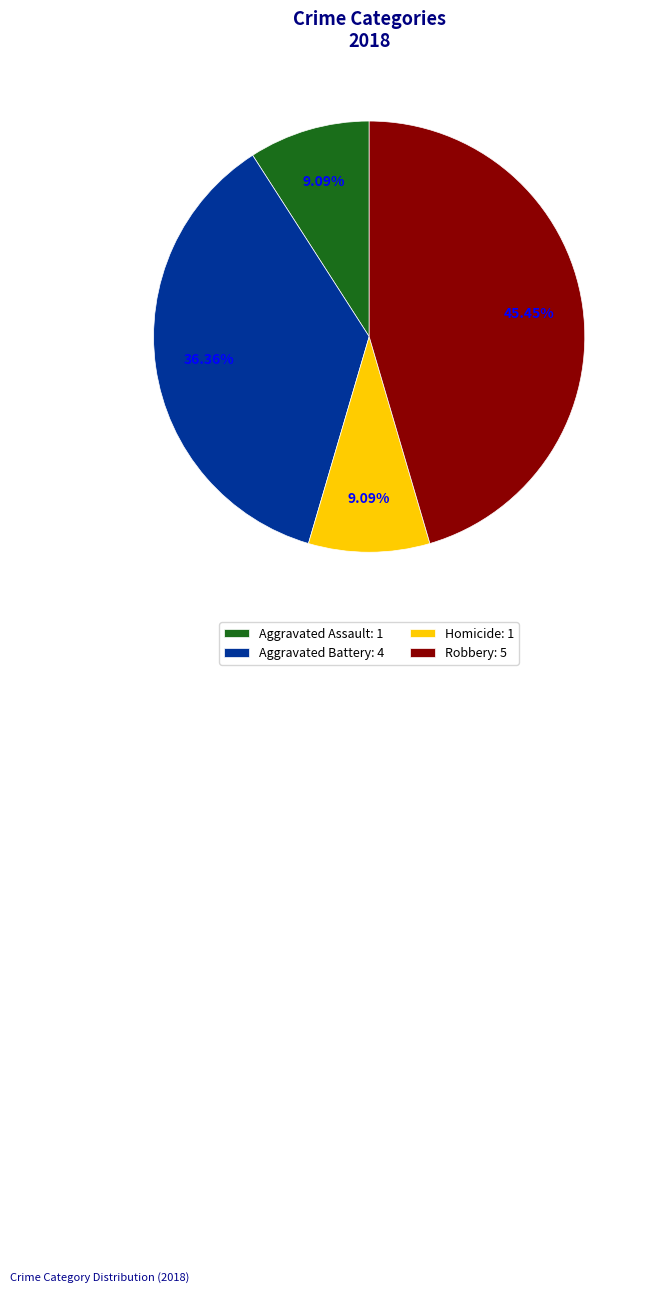

Is there any slice that represents more than half of the pie?

No